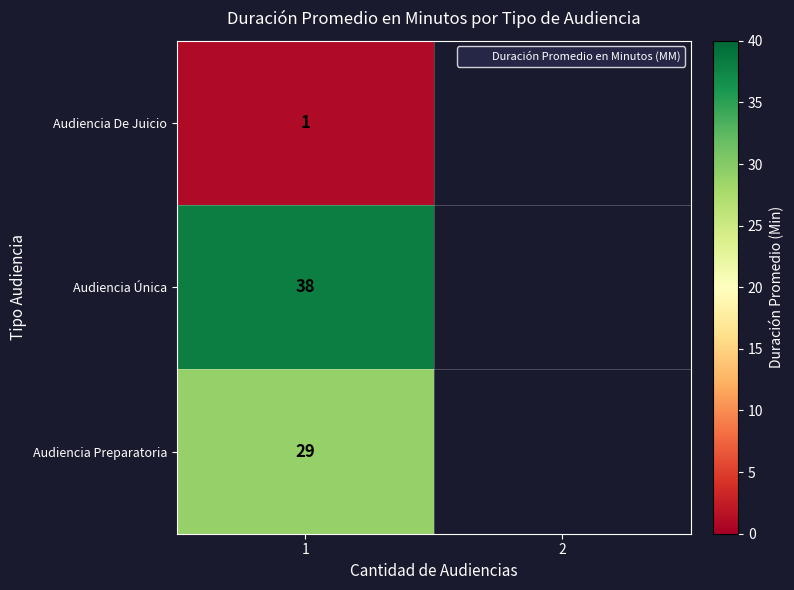

What is the minimum value for Audiencia Preparatoria?

29.0